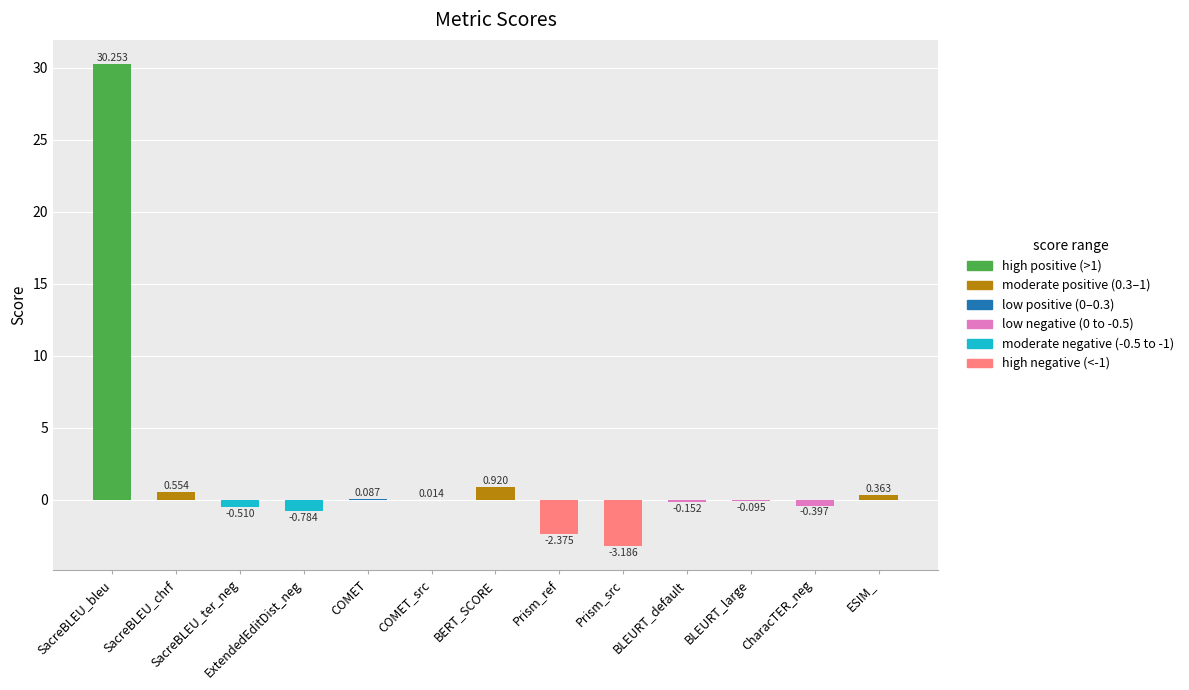

Does the chart contain stacked bars?

No